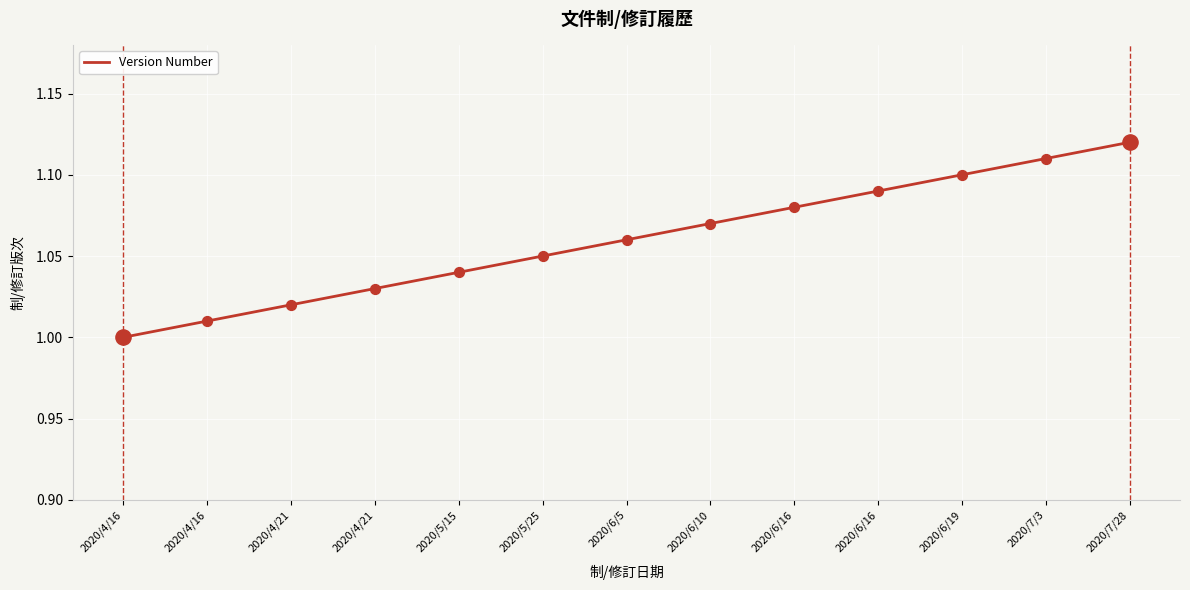

What is the change in value from 2020/4/16 to 2020/6/19?

+0.1